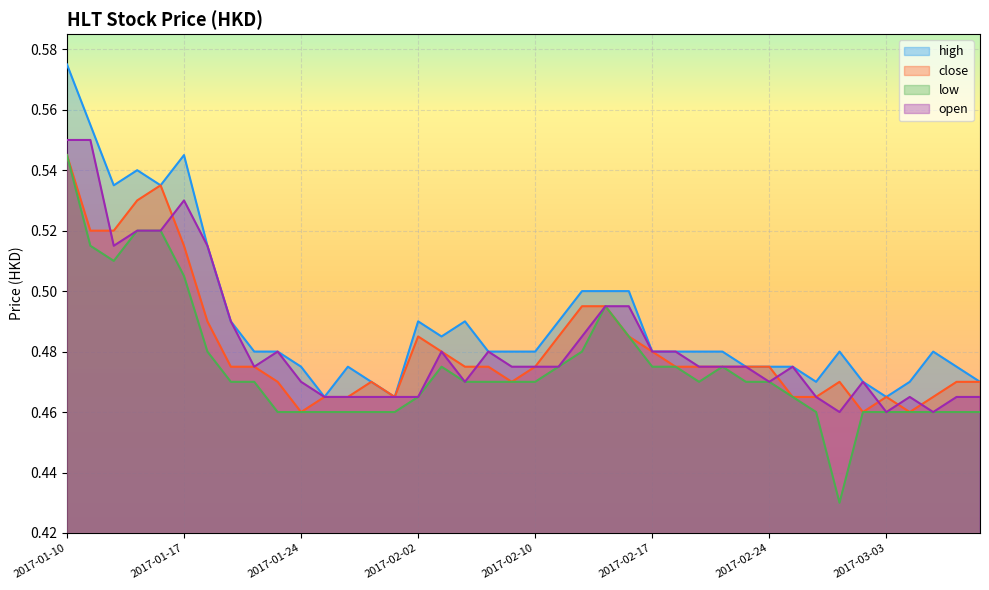

What is the difference between the maximum and minimum values in the close series?

0.1